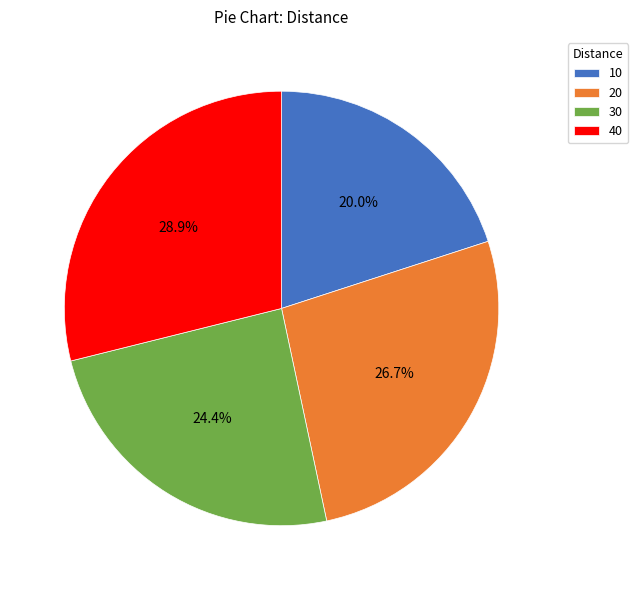

To the nearest percent, what percentage of the pie is 10?

20%